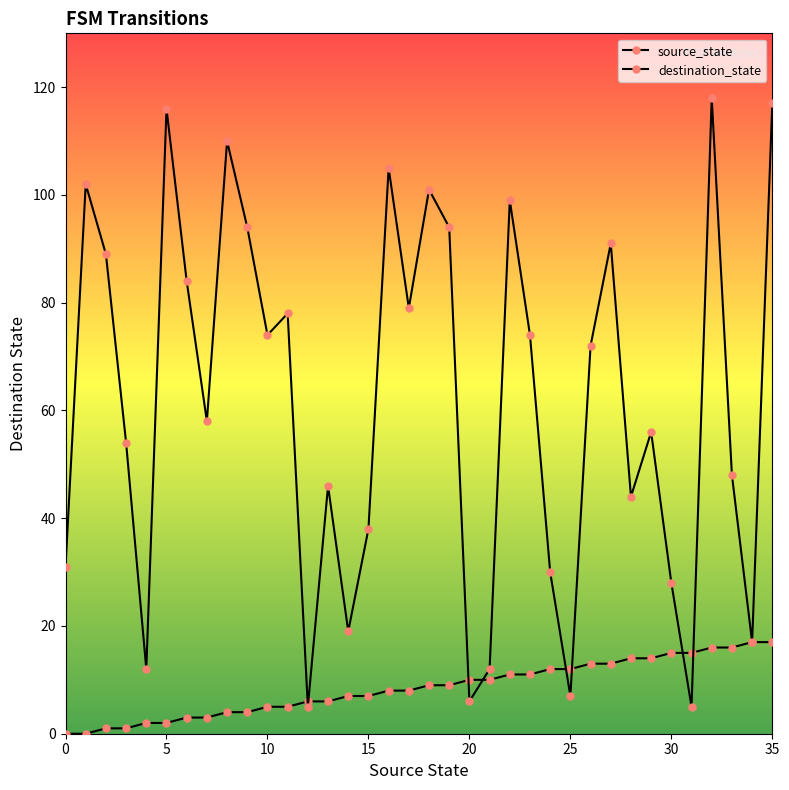

How many values in the destination_state series are below 72?

18